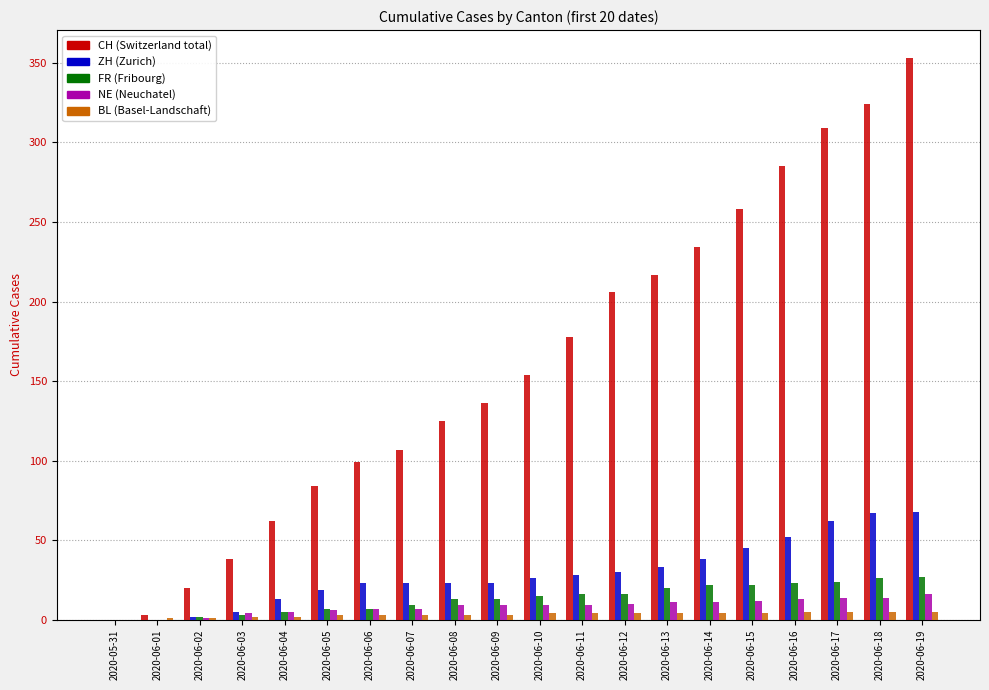

Which category has the highest value across all series?

2020-06-19